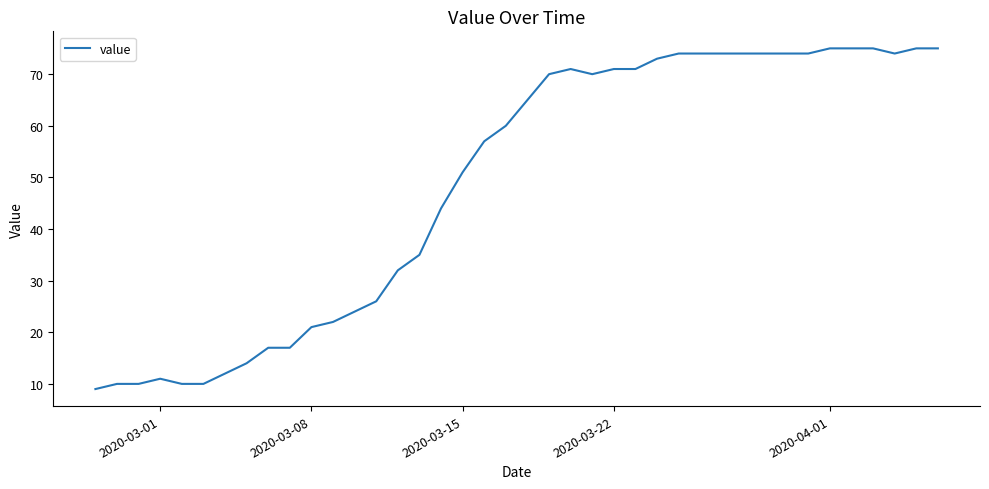

What is the minimum value shown in the chart?

9